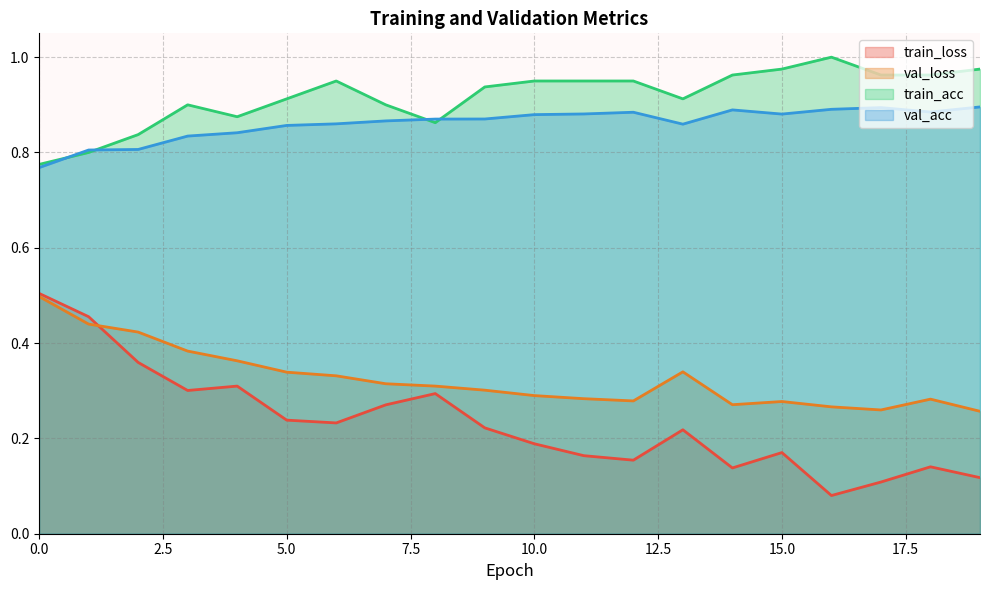

True or false: val_loss and val_acc cross at least once.

False